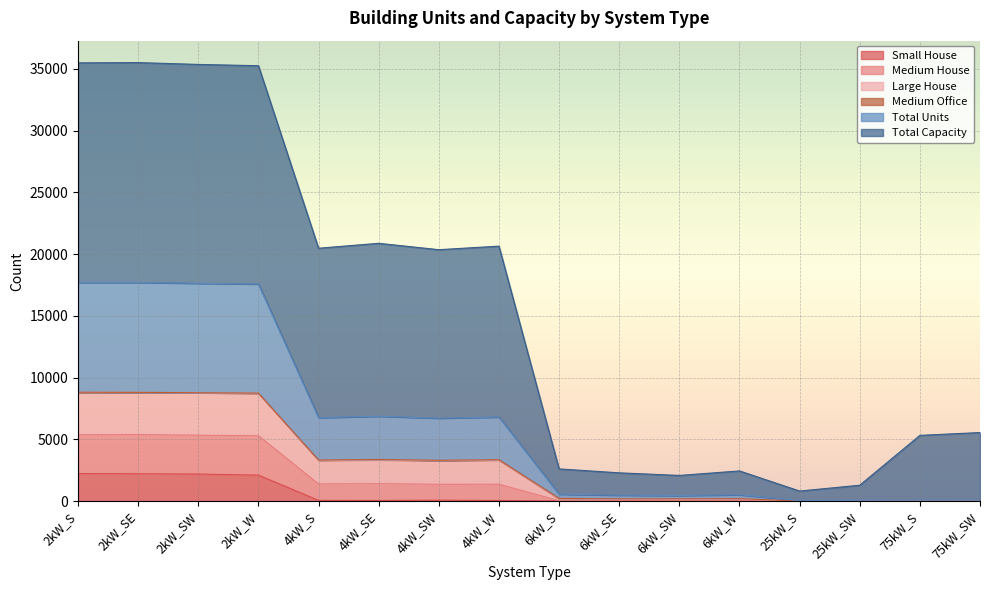

What is the difference between the highest and lowest values at 2kW_SE?

33304